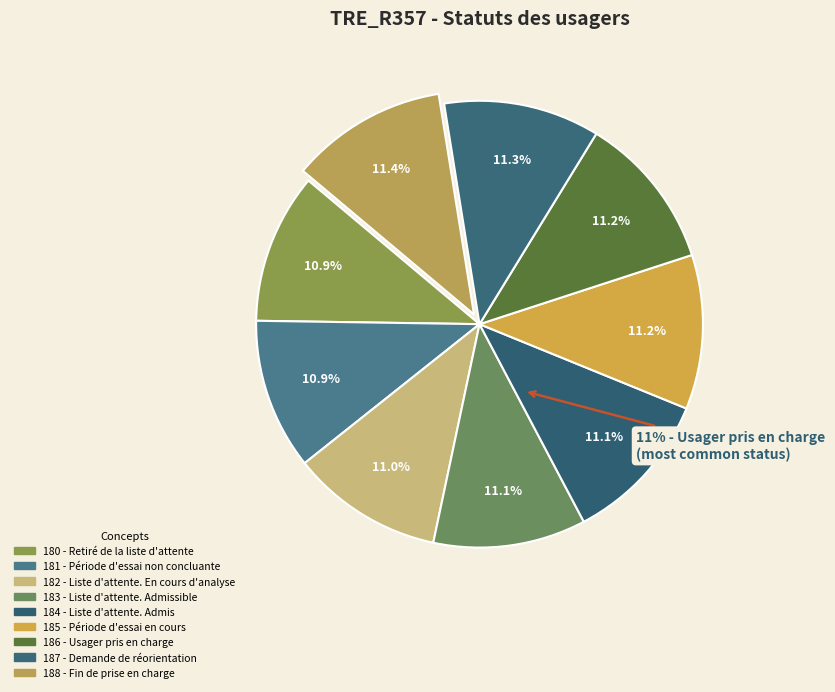

True or false: 180 - Retiré de la liste d'attente accounts for 23% of the total.

False